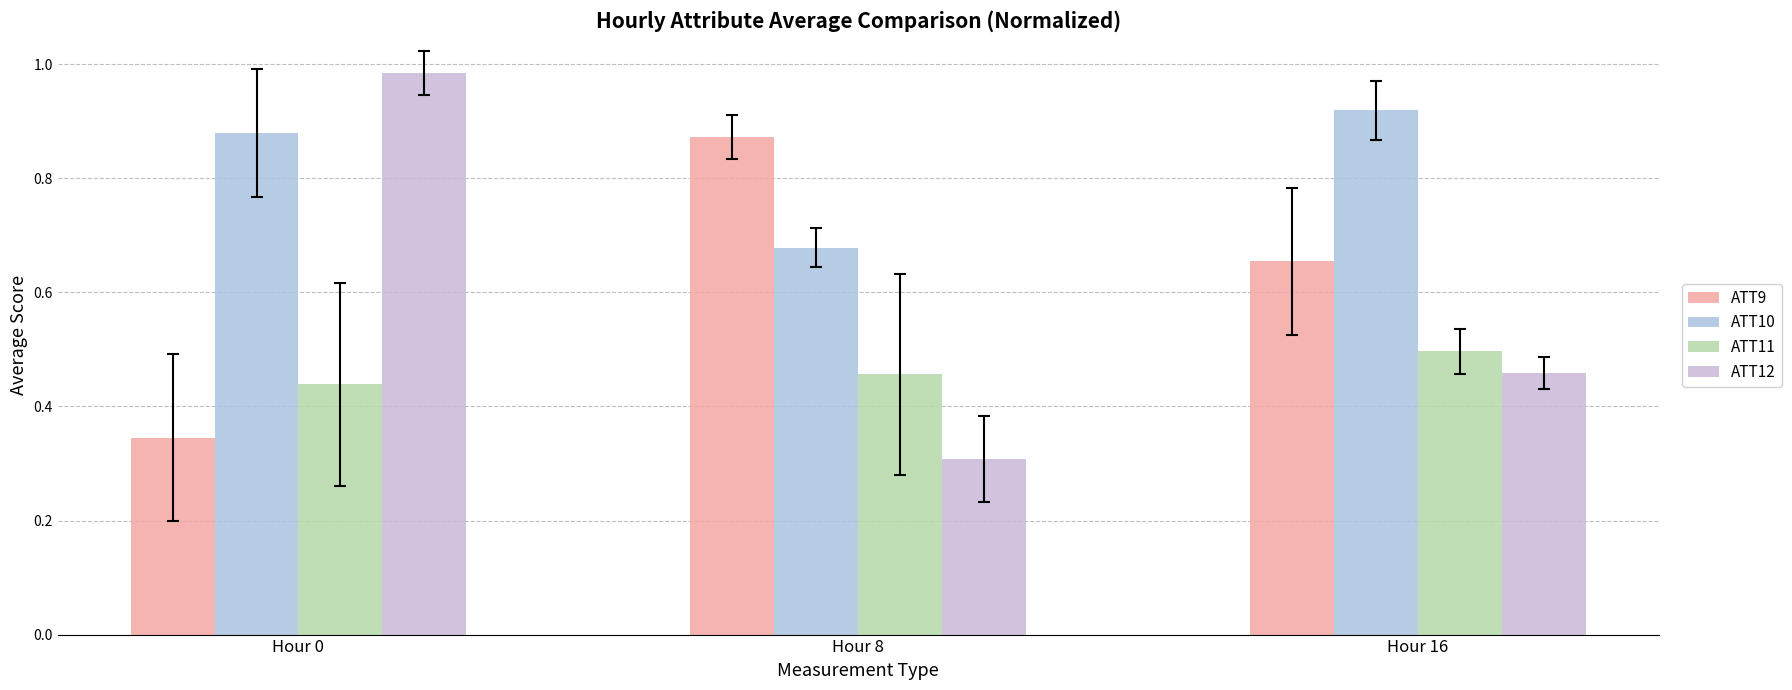

Reading left to right, what are all the values shown in this chart?

ATT9: Hour 0=0.3	Hour 8=0.9	Hour 16=0.7
ATT10: Hour 0=0.9	Hour 8=0.7	Hour 16=0.9
ATT11: Hour 0=0.4	Hour 8=0.5	Hour 16=0.5
ATT12: Hour 0=1.0	Hour 8=0.3	Hour 16=0.5